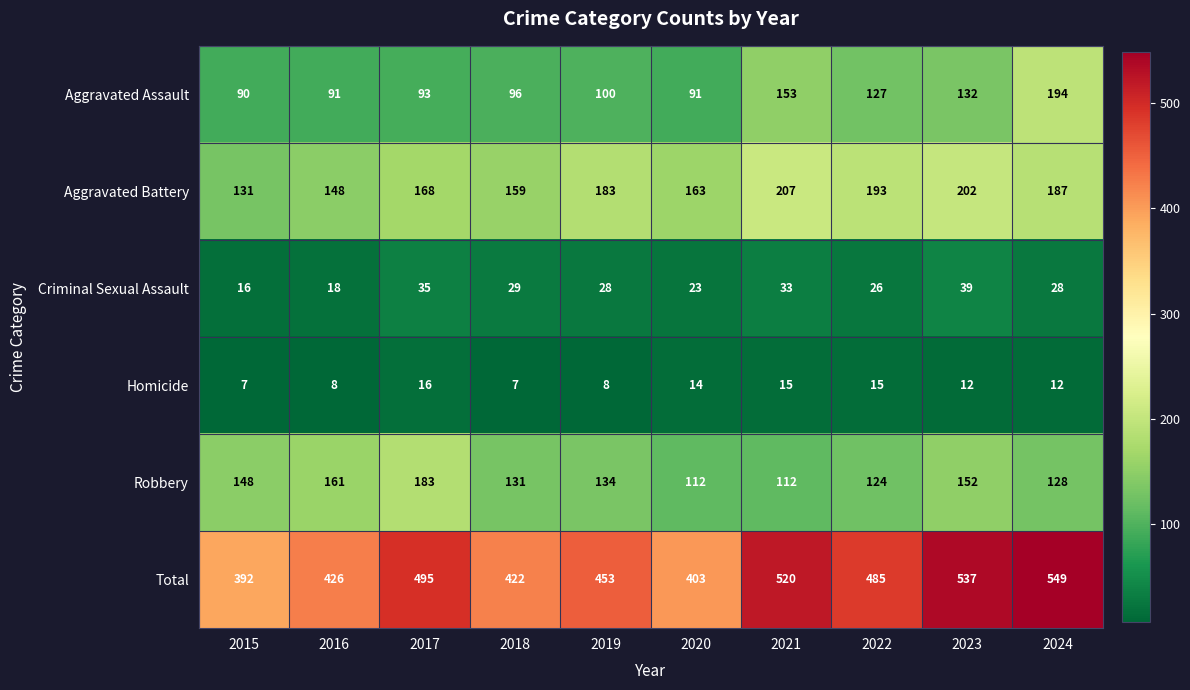

Rank the categories by Aggravated Battery value from highest to lowest.

2021, 2023, 2022, 2024, 2019, 2017, 2020, 2018, 2016, 2015